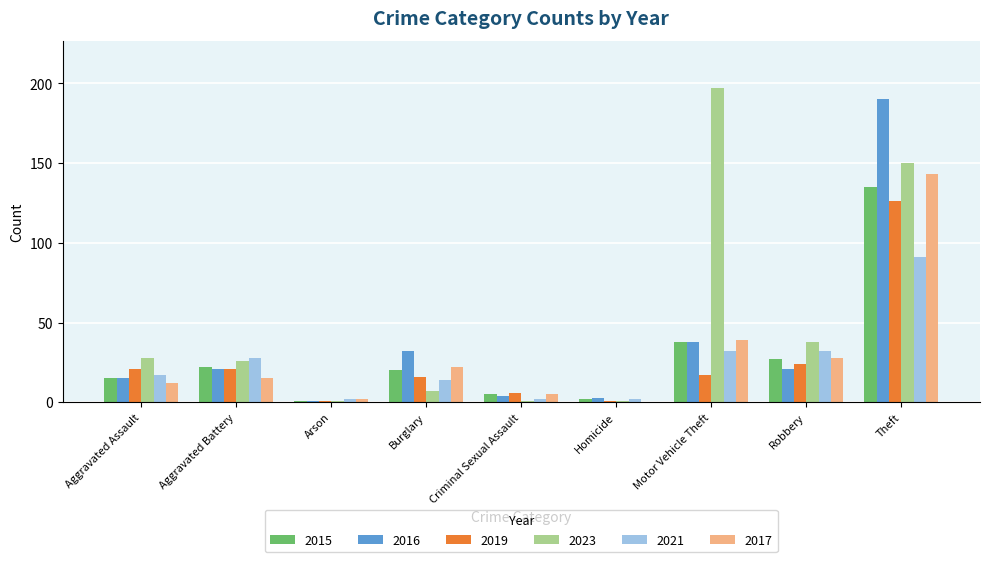

Which series has the largest total across all categories?

2023